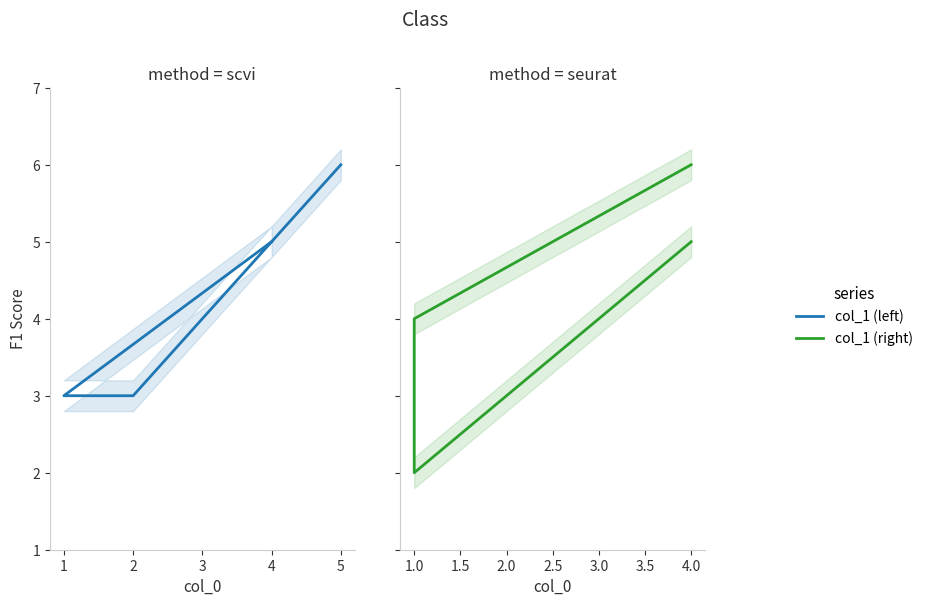

Which series changed the most between 0 and 1?

col_1 (left)